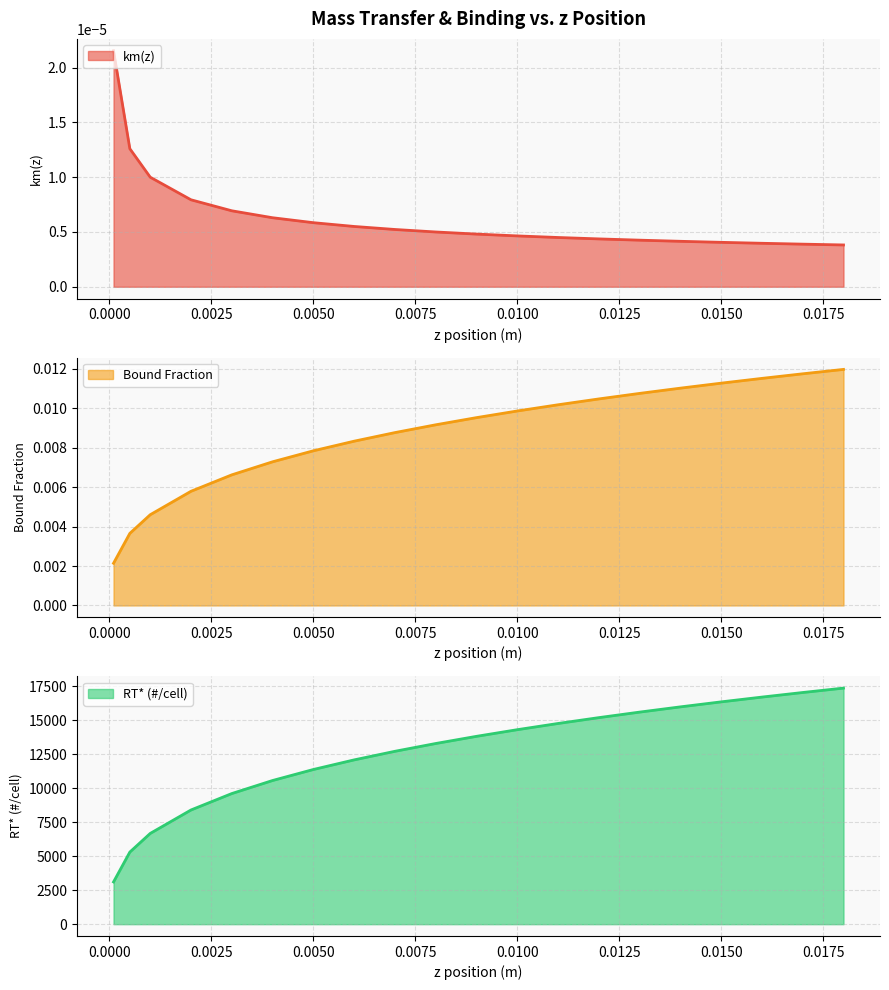

Reading right to left, what are all the values shown in this chart?

km(z): 0.0	0.0	0.0	0.0	0.0	0.0	0.0	0.0	0.0	0.0	0.0	0.0	0.0	0.0	0.0	0.0	0.0	0.0	0.0	0.0
Bound Fraction: 0.0	0.0	0.0	0.0	0.0	0.0	0.0	0.0	0.0	0.0	0.0	0.0	0.0	0.0	0.0	0.0	0.0	0.0	0.0	0.0
RT* (#/cell): 17368.6	17044.6	16707.6	16356.0	15988.3	15602.3	15195.9	14765.9	14308.7	13819.6	13292.4	12718.8	12087.1	11380.0	10570.2	9610.1	8402.2	6676.8	5304.4	3106.8